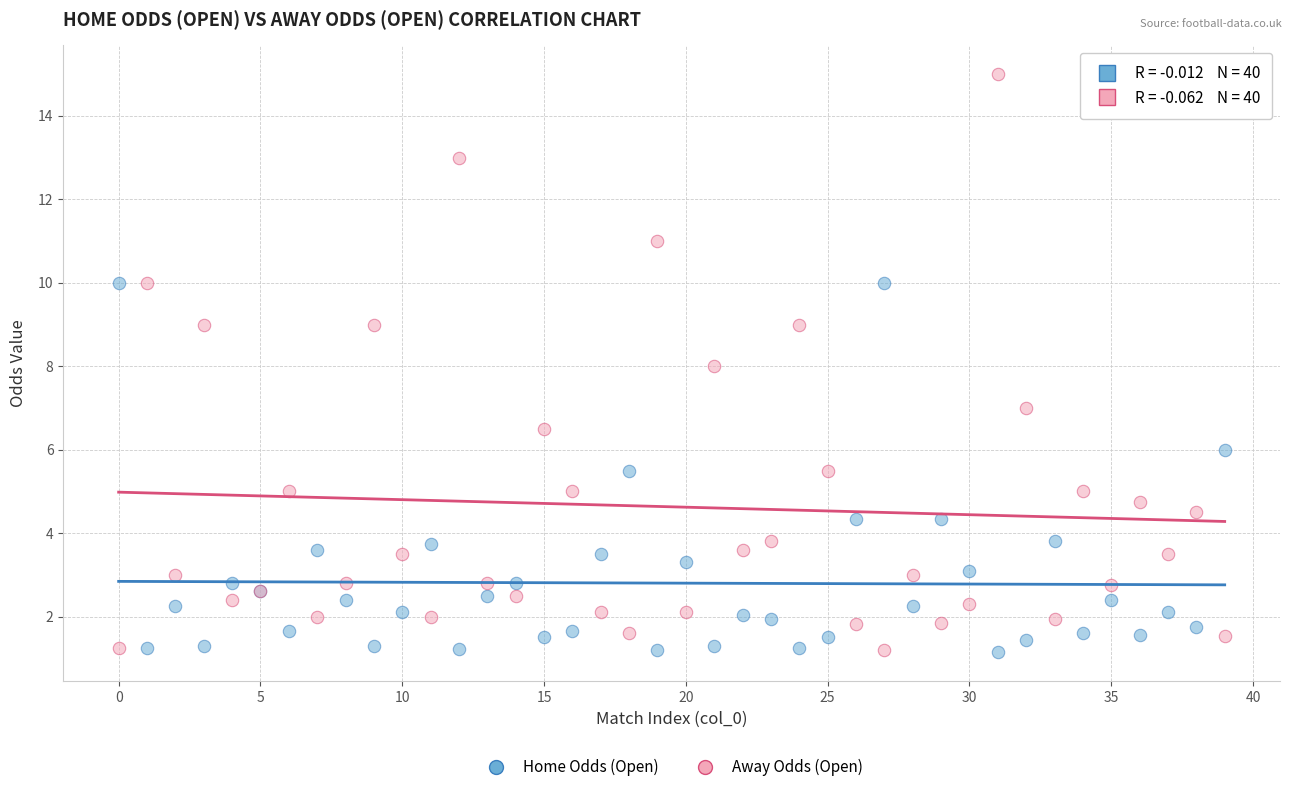

Which series contains the highest Y value?

Away Odds (Open)